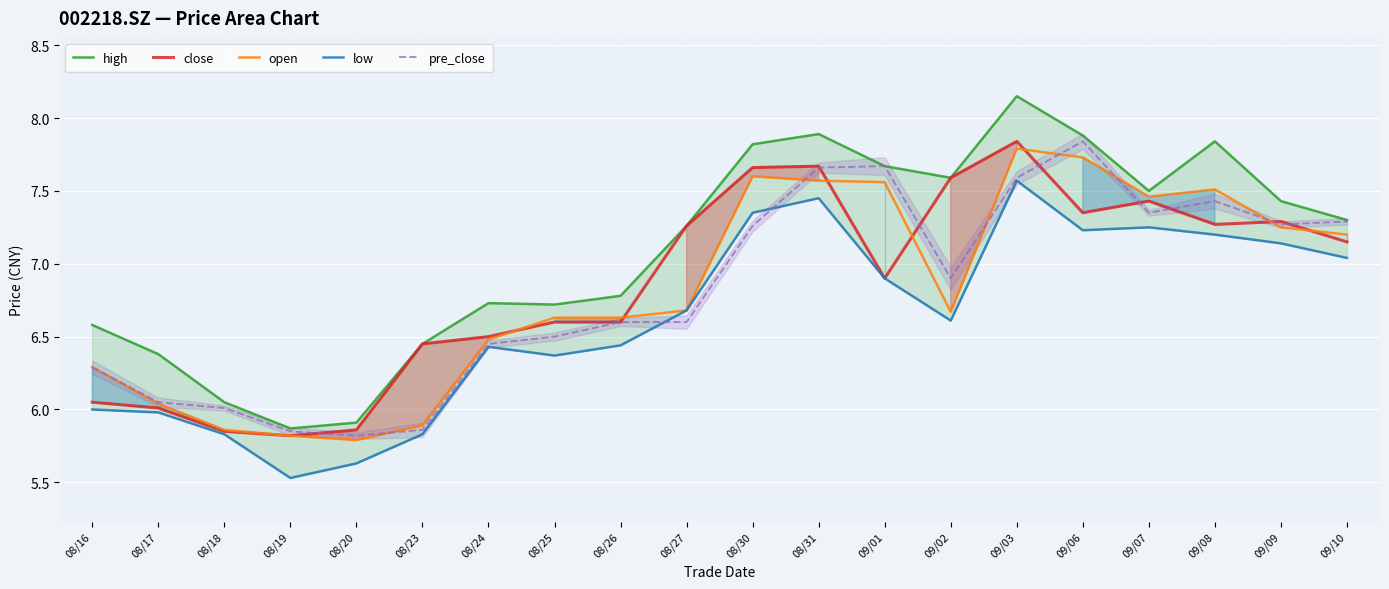

Which series has the largest range (max minus min)?

high